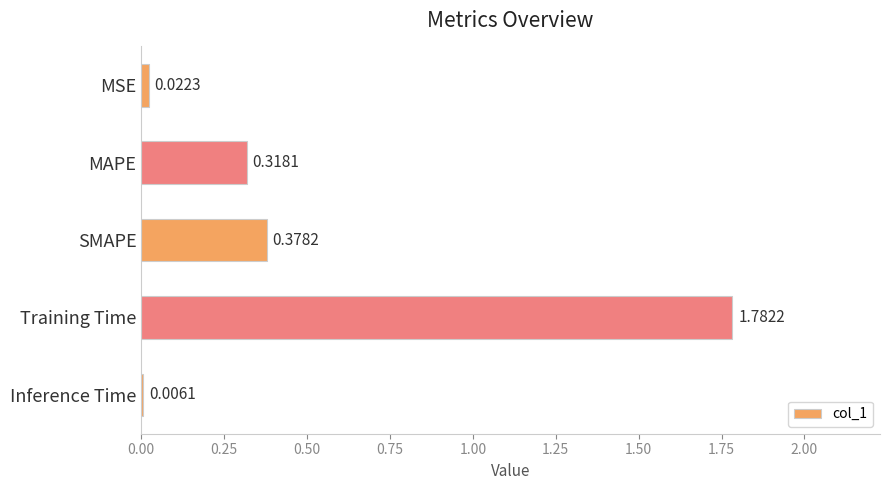

What is the change in value from MAPE to SMAPE?

+0.1